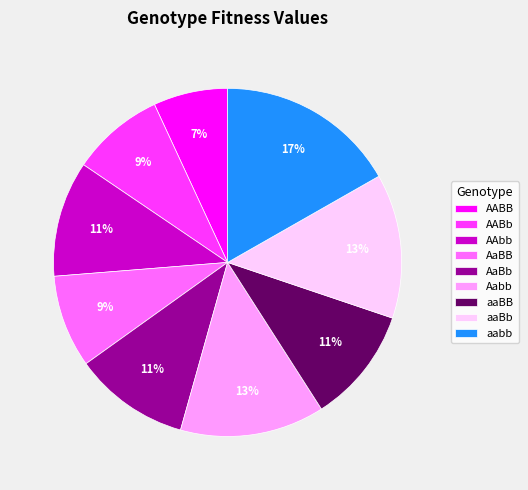

Is there a majority slice in this chart?

No